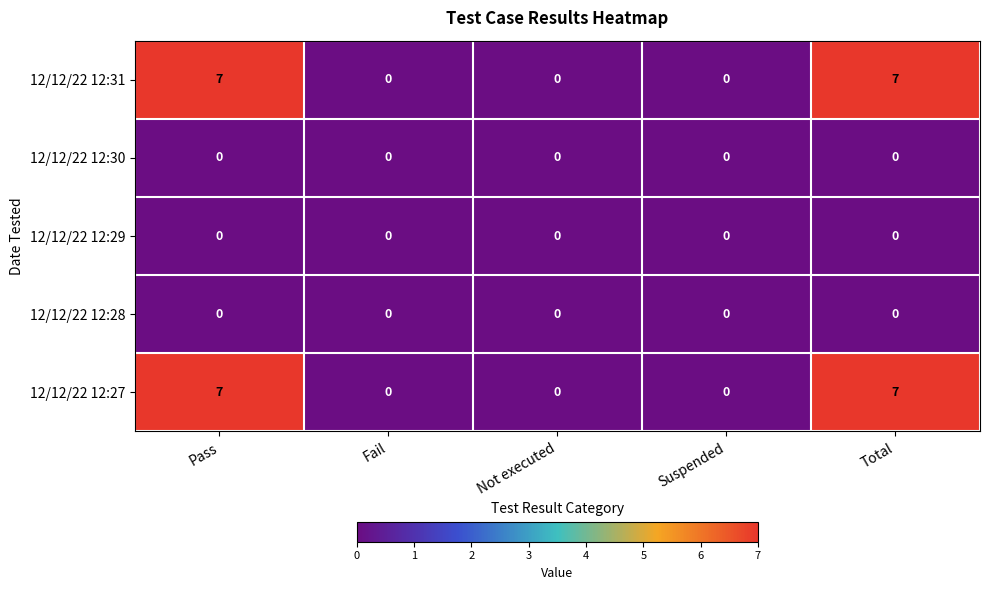

Is it true that 12/12/22 12:31 equals 0 at Suspended?

True